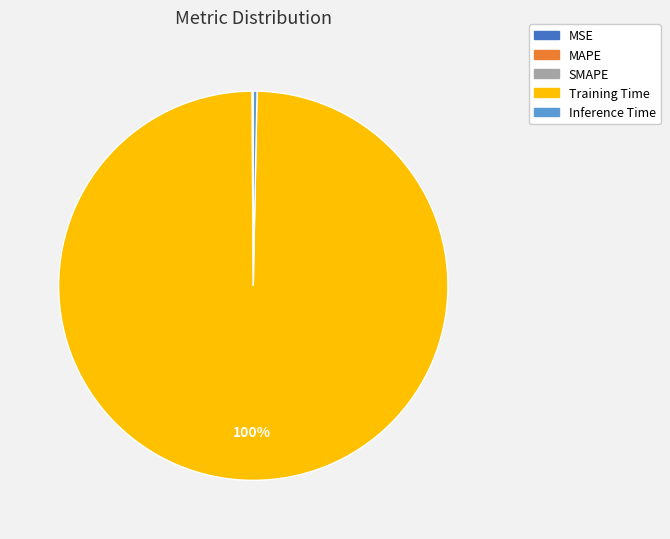

To the nearest percent, what is the difference between the largest and smallest slice percentages?

100%